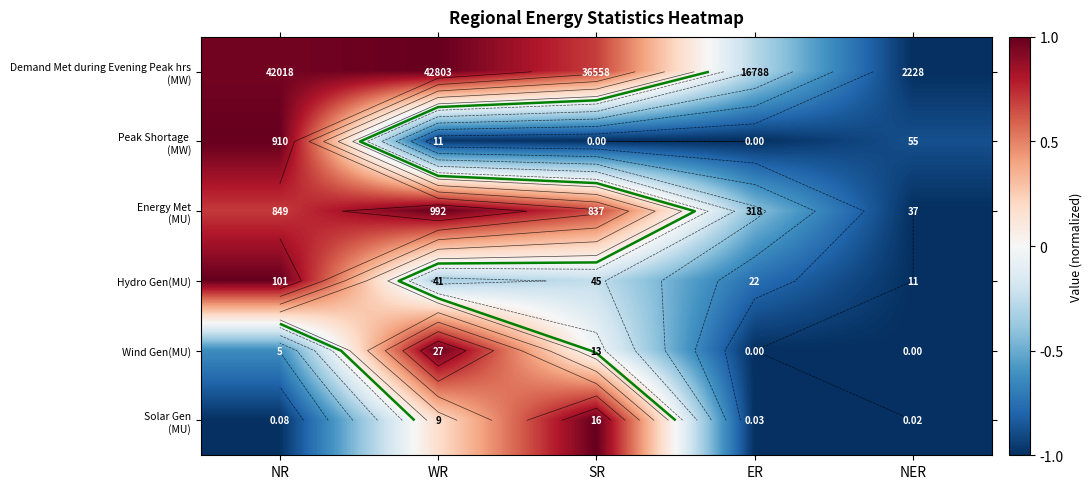

Where does the Hydro Gen(MU) series first go above 0?

NR